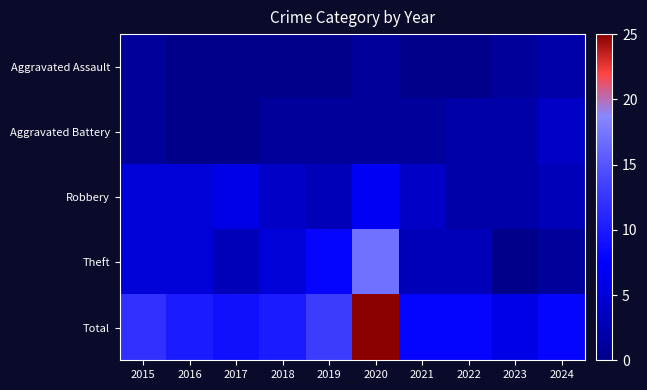

At which category does the chart reach its minimum across all series?

2016